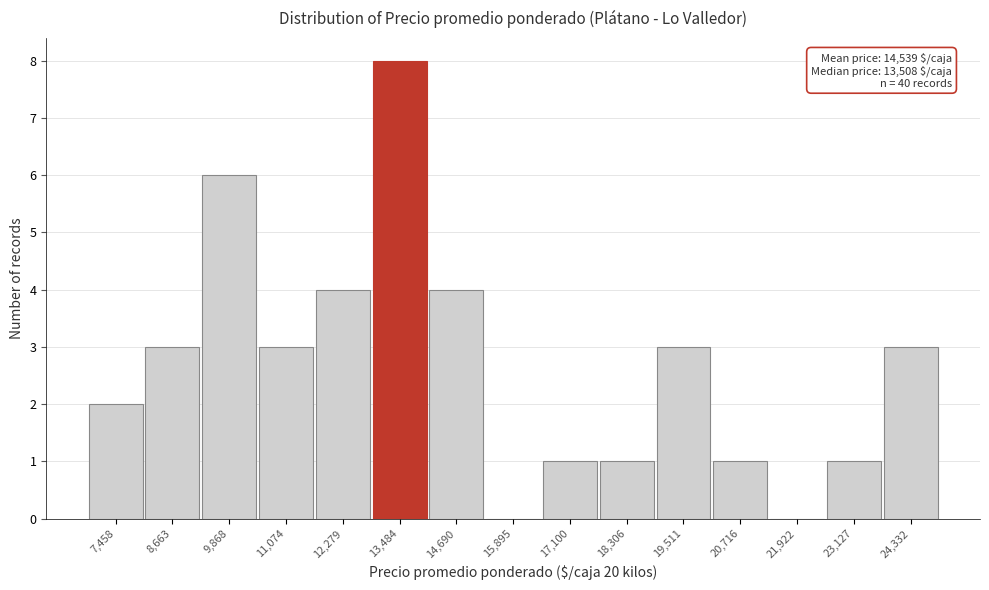

Reading left to right, what are all the values shown in this chart?

7,458=2	8,663=3	9,868=6	11,074=3	12,279=4	13,484=8	14,690=4	15,895=0	17,100=1	18,306=1	19,511=3	20,716=1	21,922=0	23,127=1	24,332=3